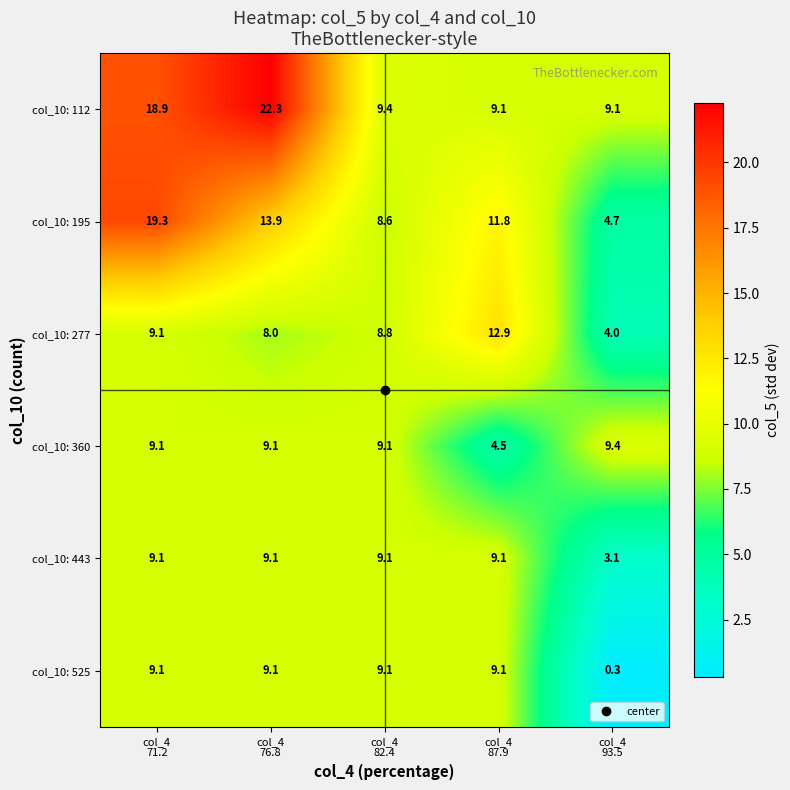

What is the smallest value displayed?

0.3